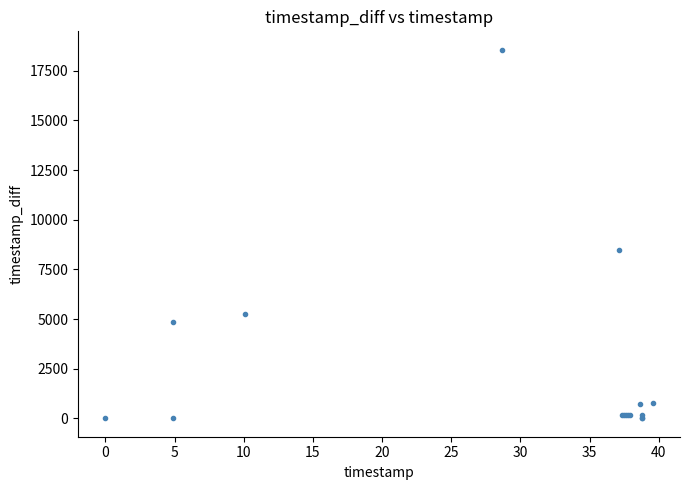

What Y value in the scatter plot is closest to 9281?

8484